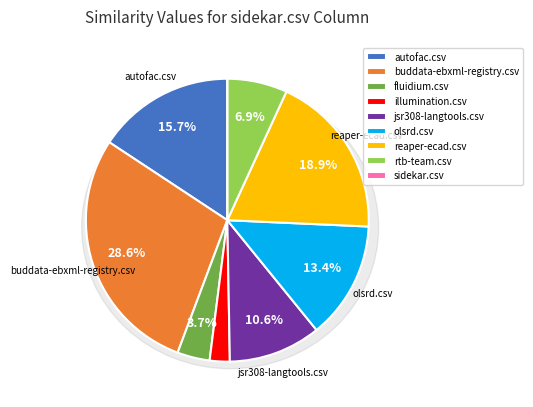

How many slices are in this pie chart?

9